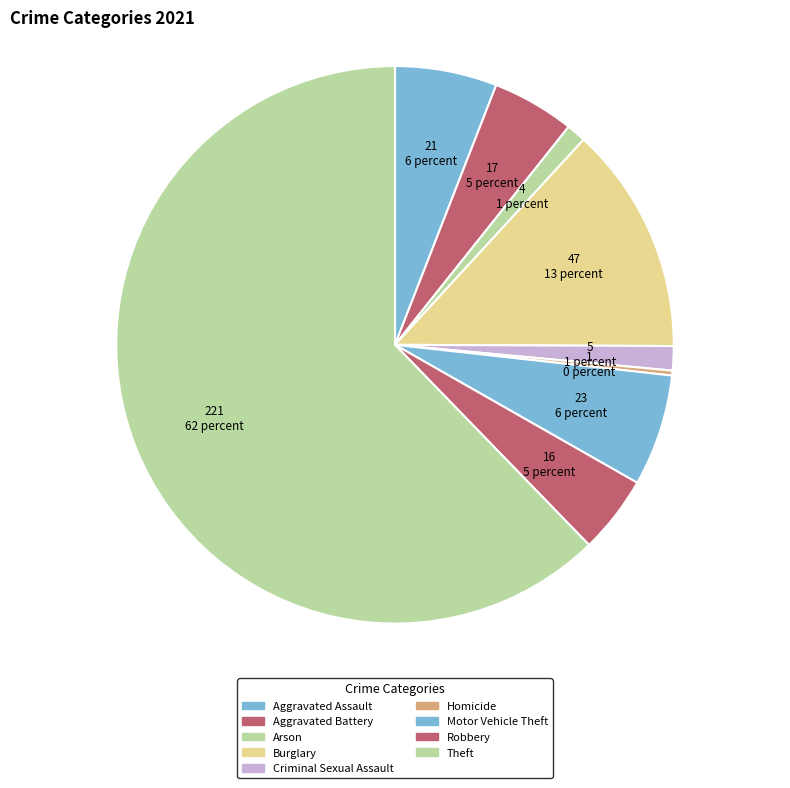

How many segments does this pie chart have?

9